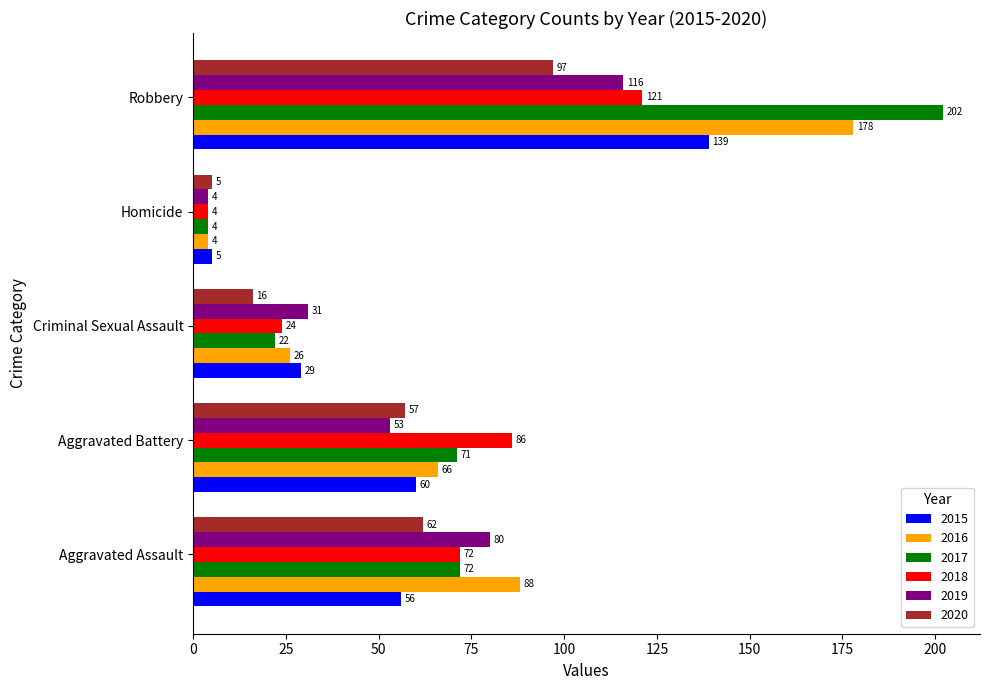

List the labels in order of 2020 value, smallest first.

Homicide, Criminal Sexual Assault, Aggravated Battery, Aggravated Assault, Robbery